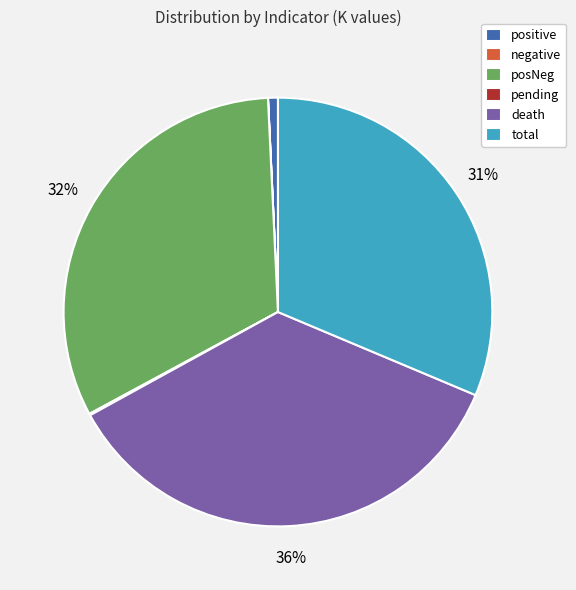

To the nearest percent, what is the difference between the largest and smallest slice percentages?

36%